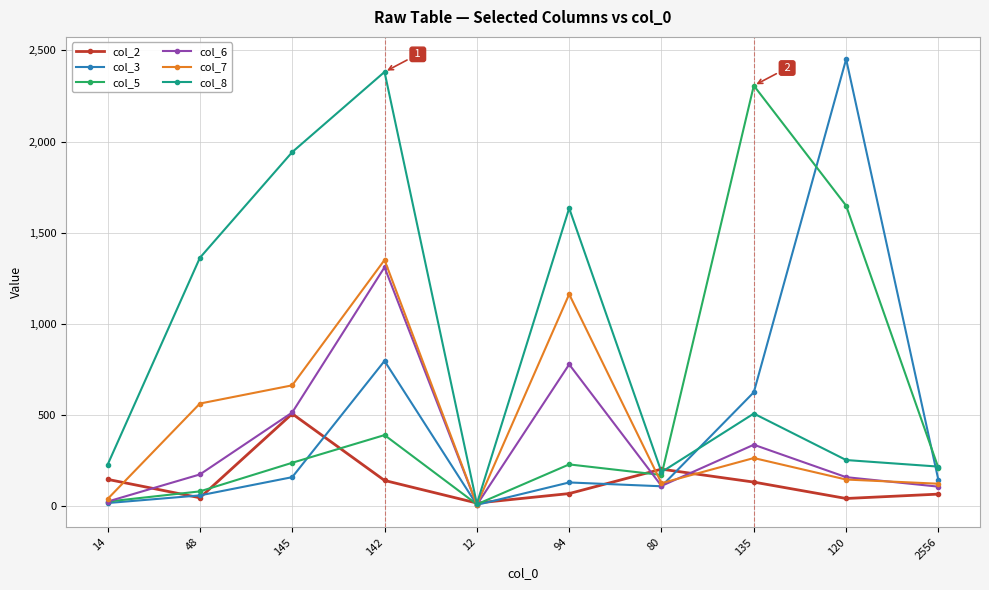

What is the maximum value shown in the chart?

2452